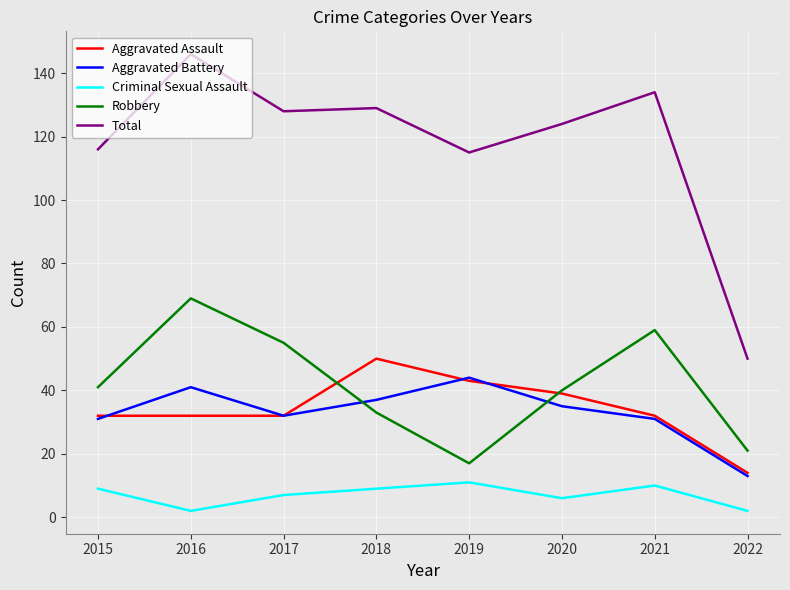

What is the difference between the highest and lowest values at 2015?

107